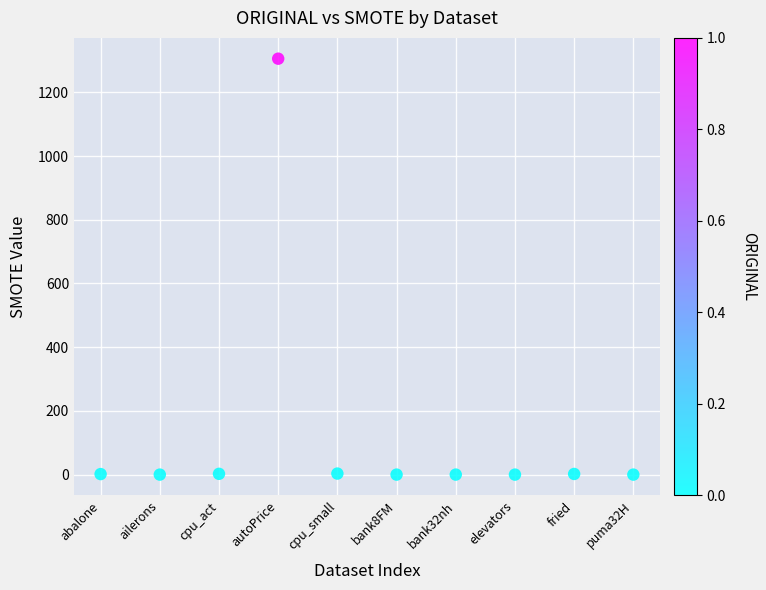

What is the average Y value?

131.5